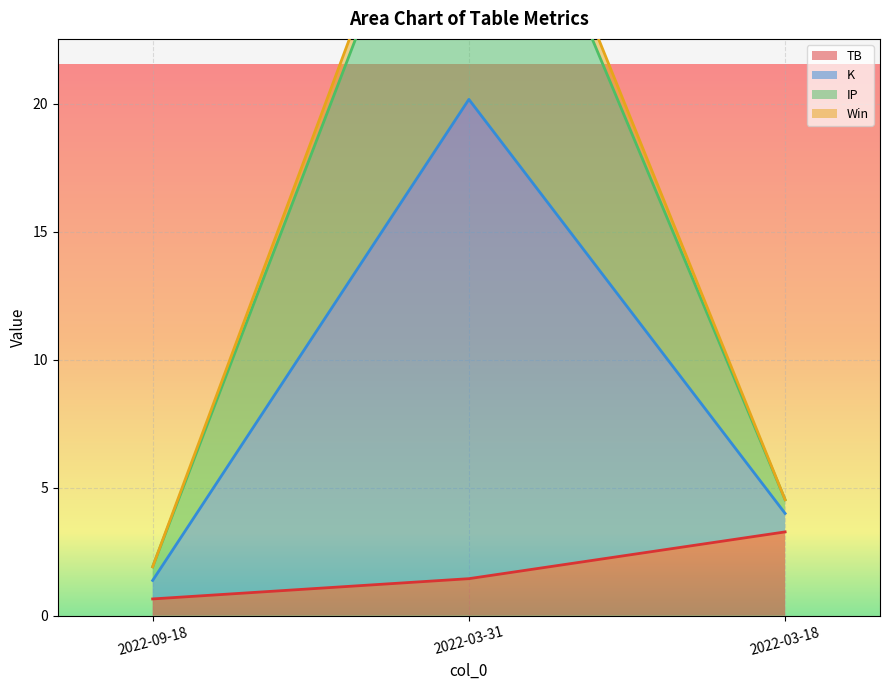

Count the number of categories in the chart.

3